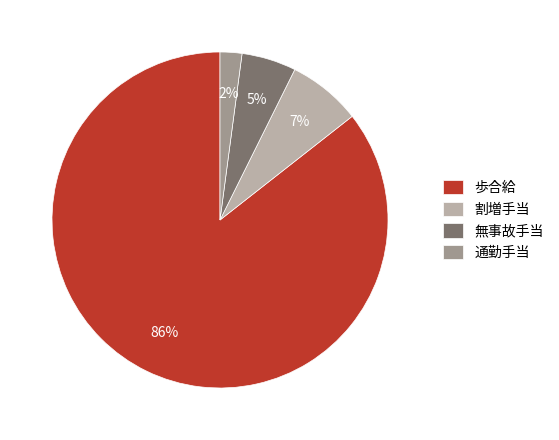

Between 歩合給 and 割増手当, which is larger?

歩合給